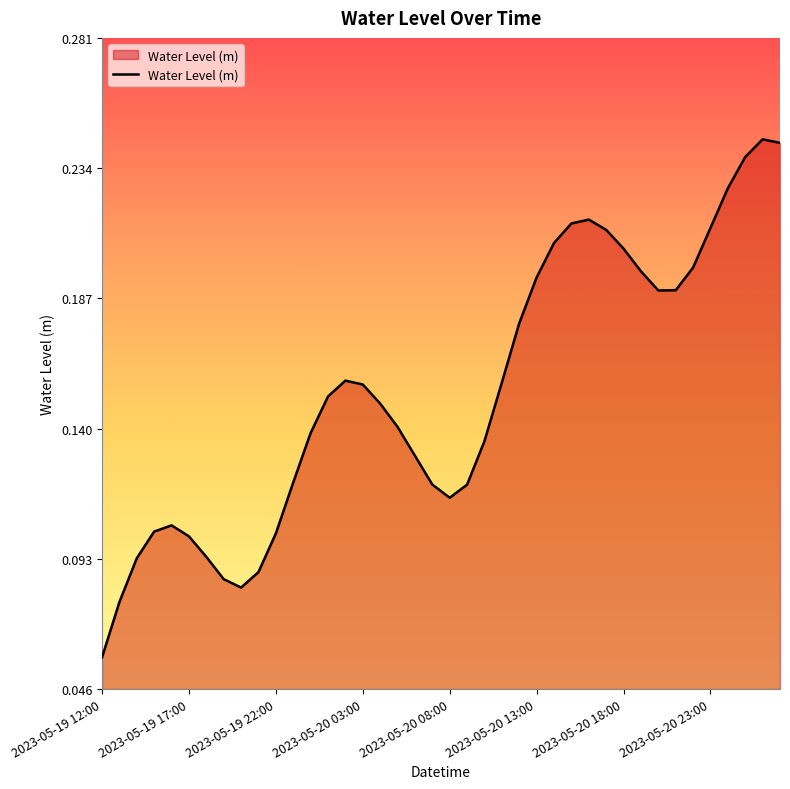

How many lines are shown in the chart?

1